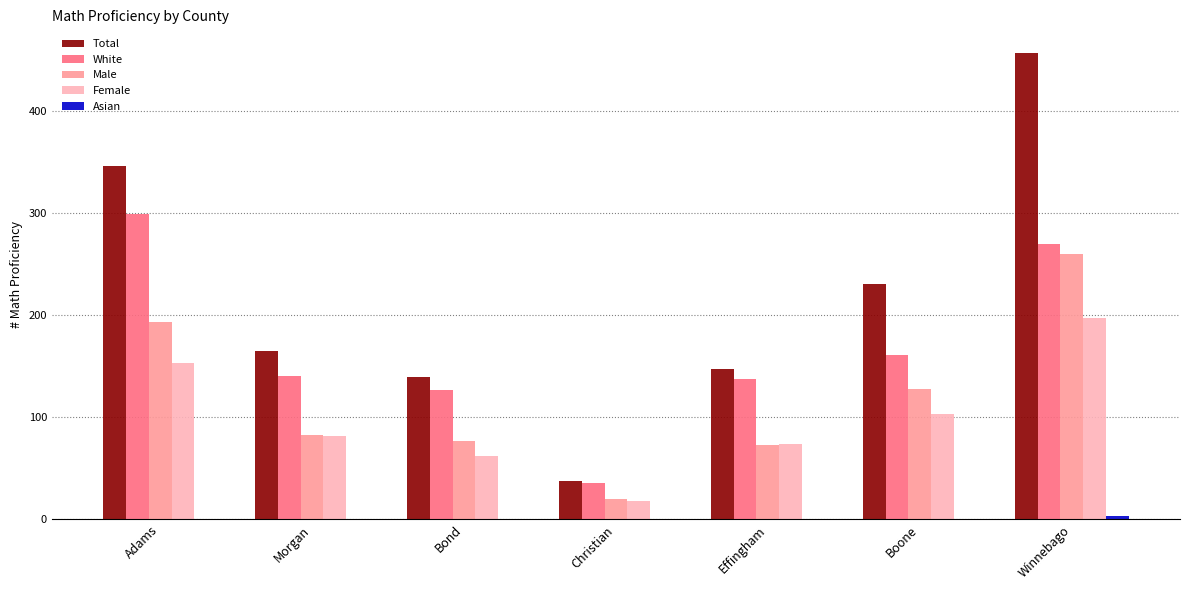

What is the sum of the White values at Bond and Boone?

288